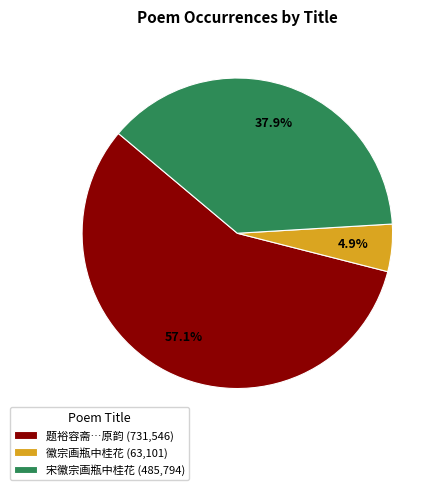

Which slice represents more than half of the pie?

题裕容斋…原韵 (731,546)